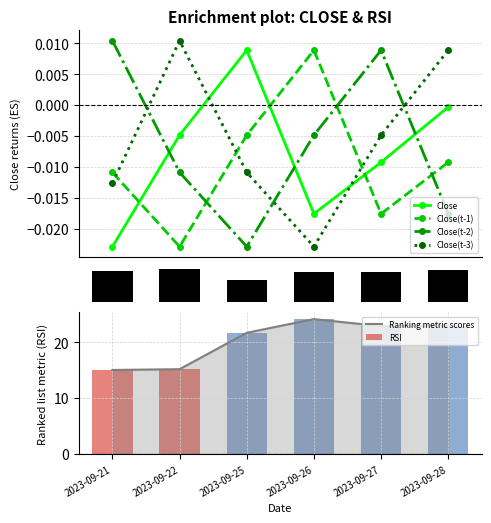

Reading left to right, extract all data points from this chart.

Close: 2023-09-21=-0.0	2023-09-22=-0.0	2023-09-25=0.0	2023-09-26=-0.0	2023-09-27=-0.0	2023-09-28=-0.0
Close(t-1): 2023-09-21=-0.0	2023-09-22=-0.0	2023-09-25=-0.0	2023-09-26=0.0	2023-09-27=-0.0	2023-09-28=-0.0
Close(t-2): 2023-09-21=0.0	2023-09-22=-0.0	2023-09-25=-0.0	2023-09-26=-0.0	2023-09-27=0.0	2023-09-28=-0.0
Close(t-3): 2023-09-21=-0.0	2023-09-22=0.0	2023-09-25=-0.0	2023-09-26=-0.0	2023-09-27=-0.0	2023-09-28=0.0
RSI: 2023-09-21=15.0	2023-09-22=15.2	2023-09-25=21.7	2023-09-26=24.1	2023-09-27=22.9	2023-09-28=23.0